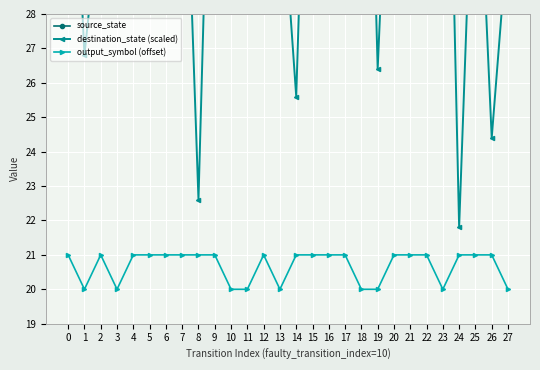

At which category is the sum across all series the highest?

23